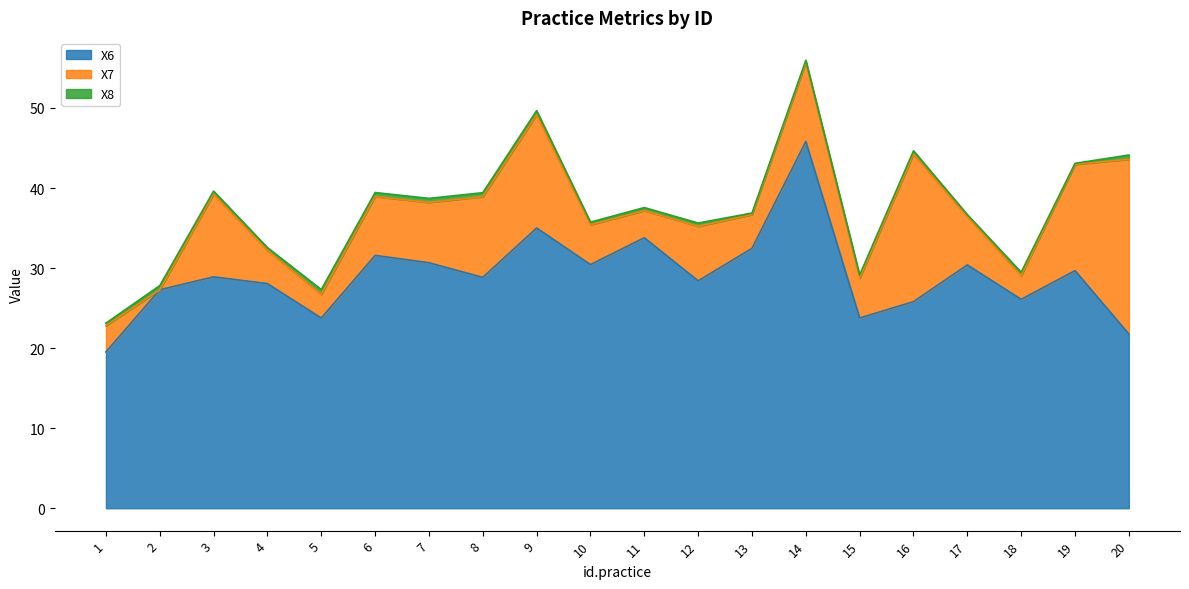

Between 8 and 9, which is larger?

9